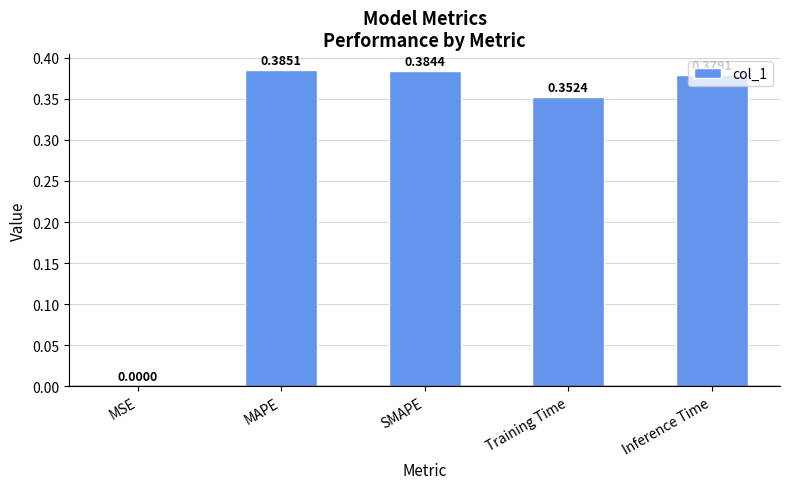

What is the sum of the values at MAPE and SMAPE?

0.8